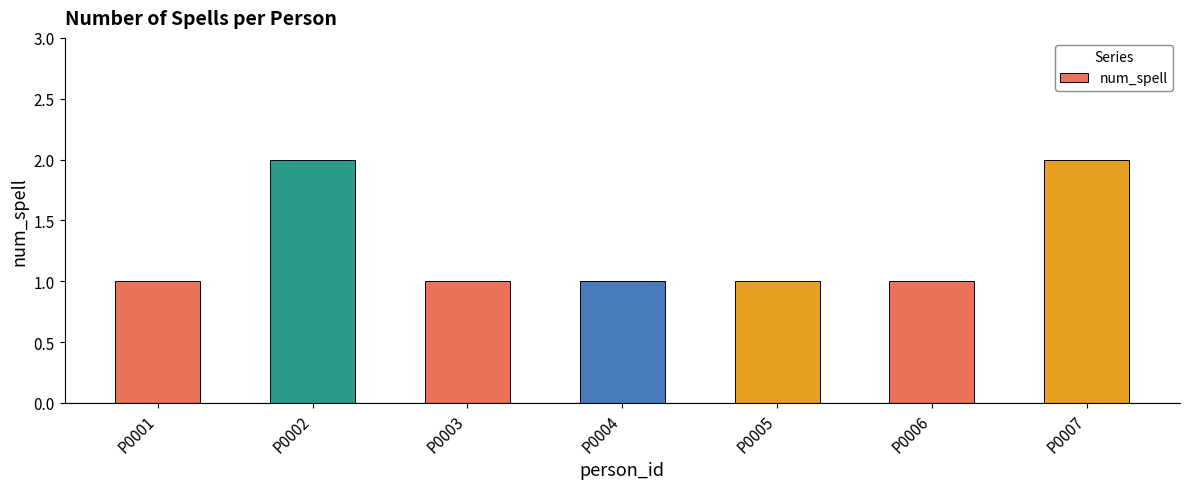

What is the value of the 7th bar from the left?

2